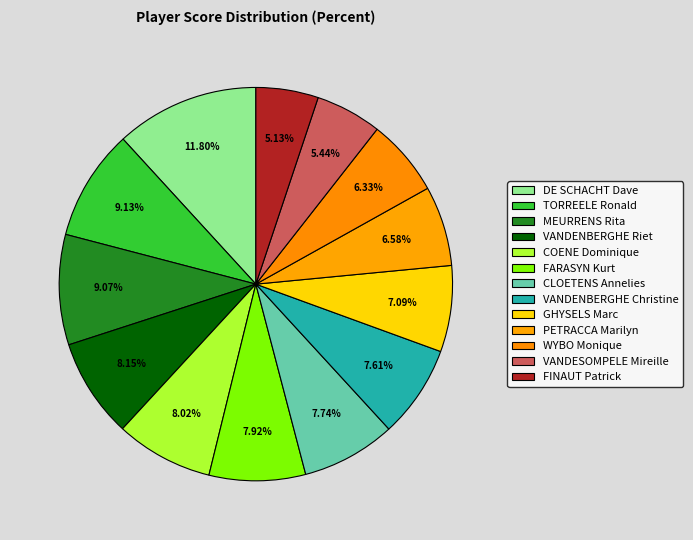

True or false: GHYSELS Marc accounts for 1% of the total.

False